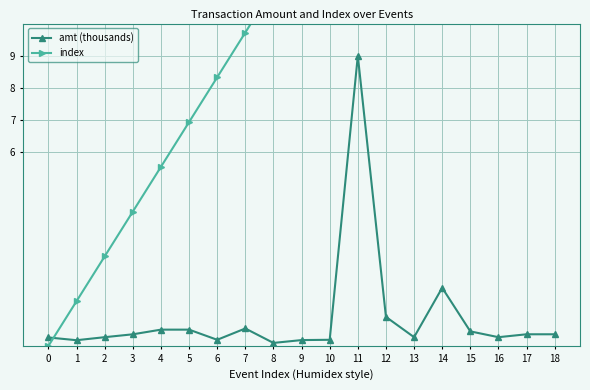

At which category does amt (thousands) reach its first local valley?

1